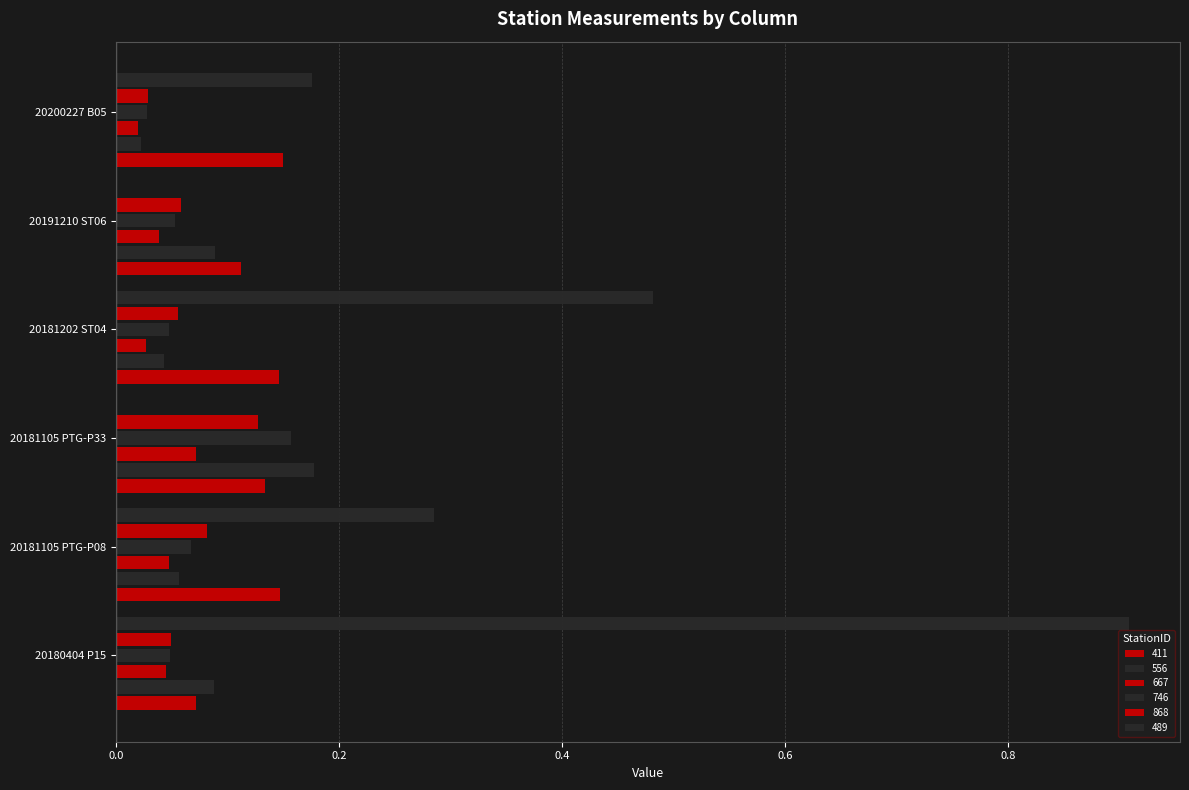

Where is 667 nearest to the value 0?

20200227 B05